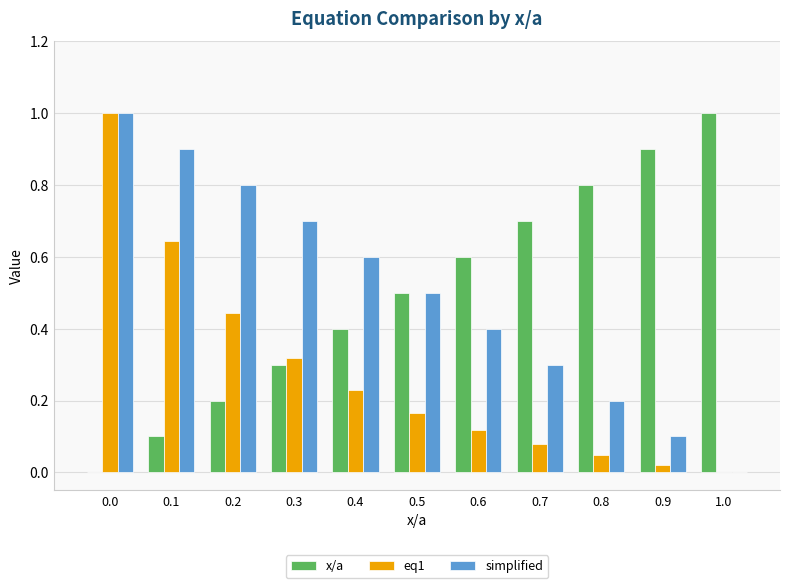

Are the bars grouped side by side (vs. stacked)?

Yes